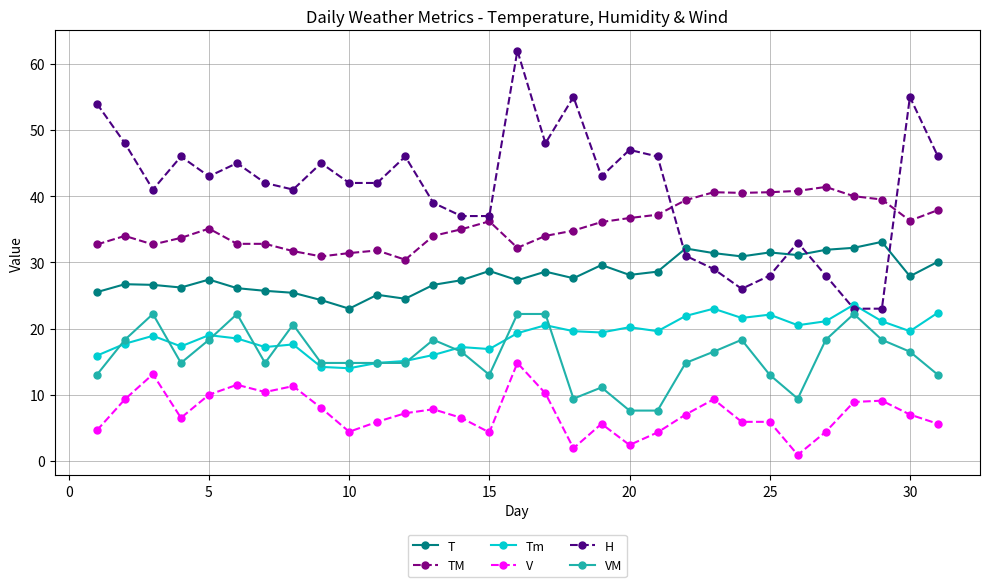

Which series has the largest range (max minus min)?

H